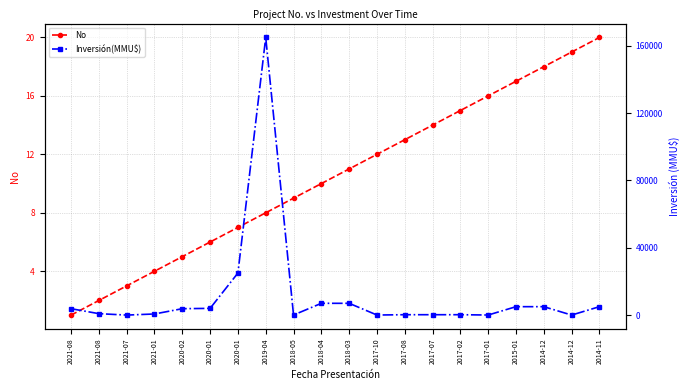

The Inversión(MMU$) series shows 4000 at 2020-01. True or false?

True